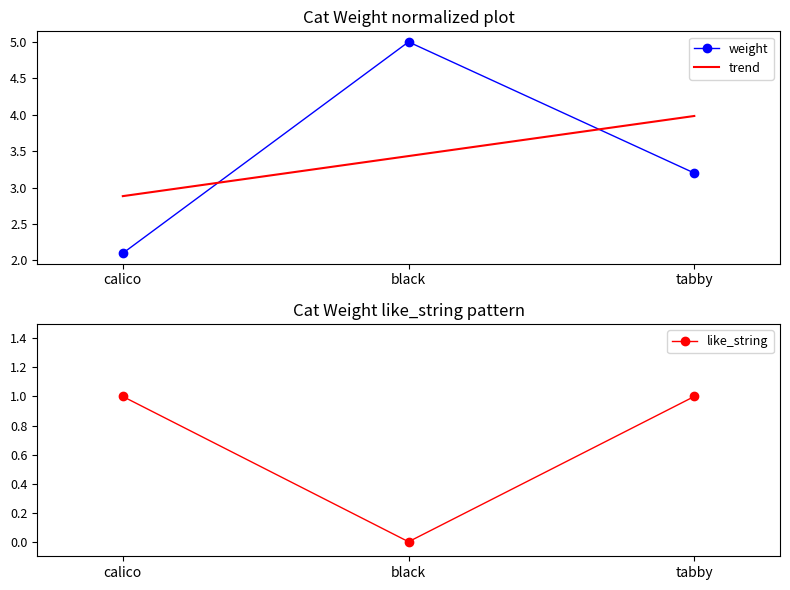

What is the sum of the values at black and tabby?

8.2